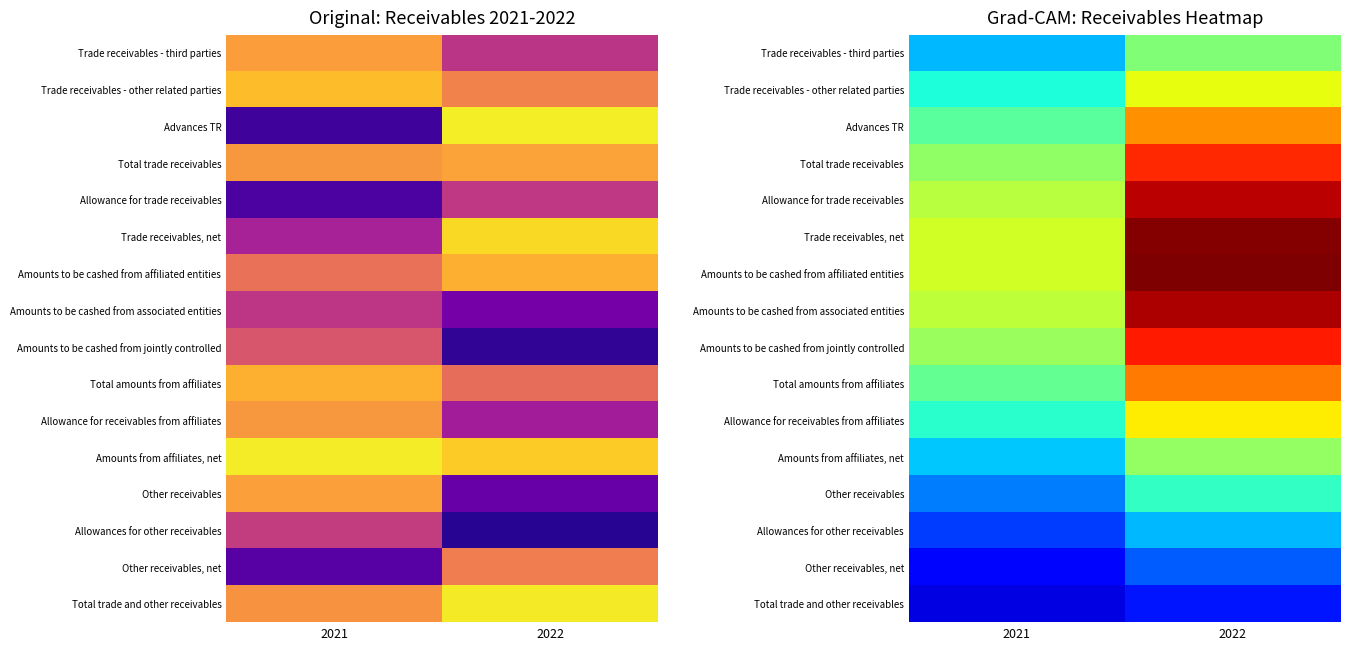

What is the difference between the Amounts from affiliates, net values at 2021 and 2022?

0.2